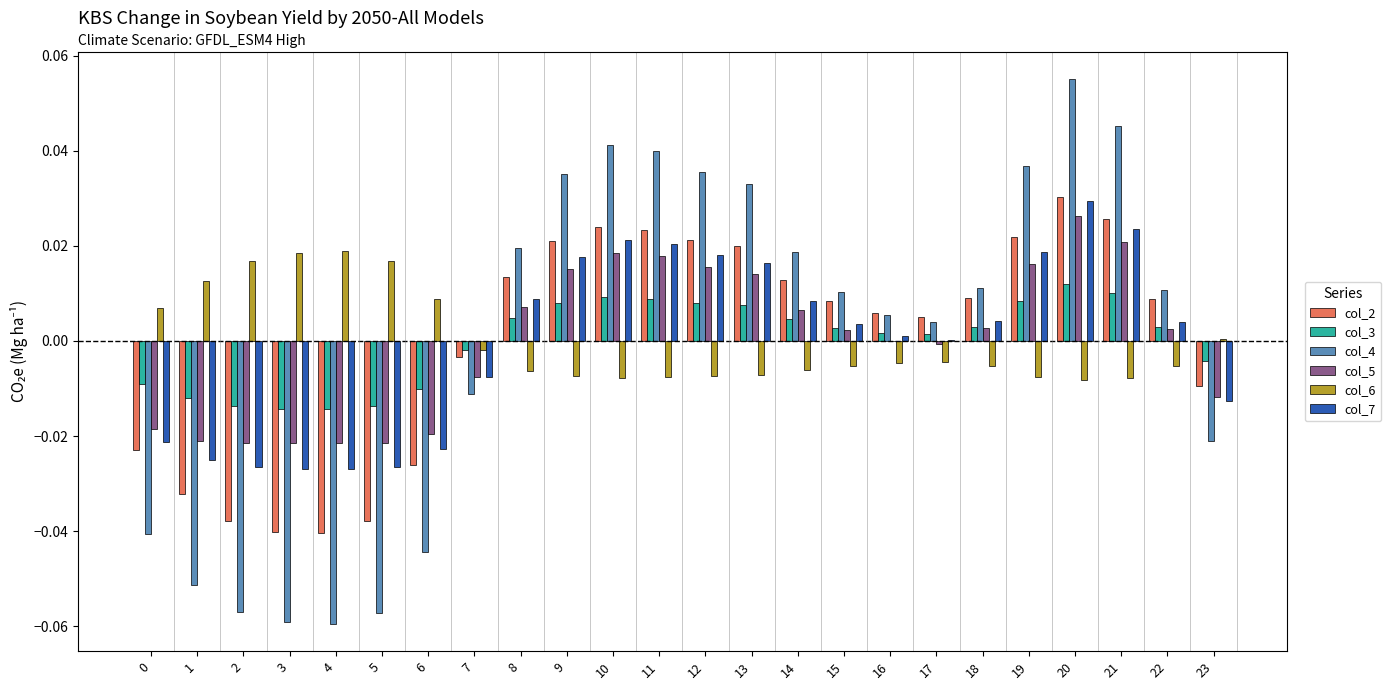

Is the value of col_7 at 14 greater than the value of col_4 at 2?

Yes